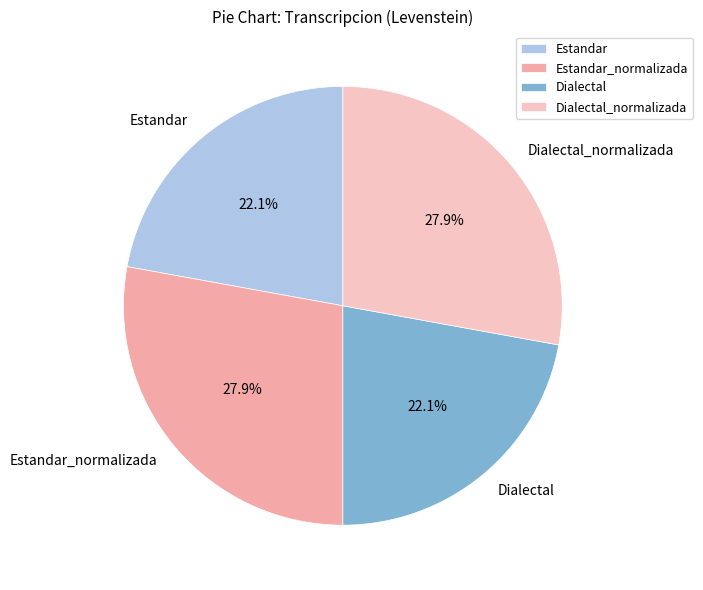

Is there a majority slice in this chart?

No